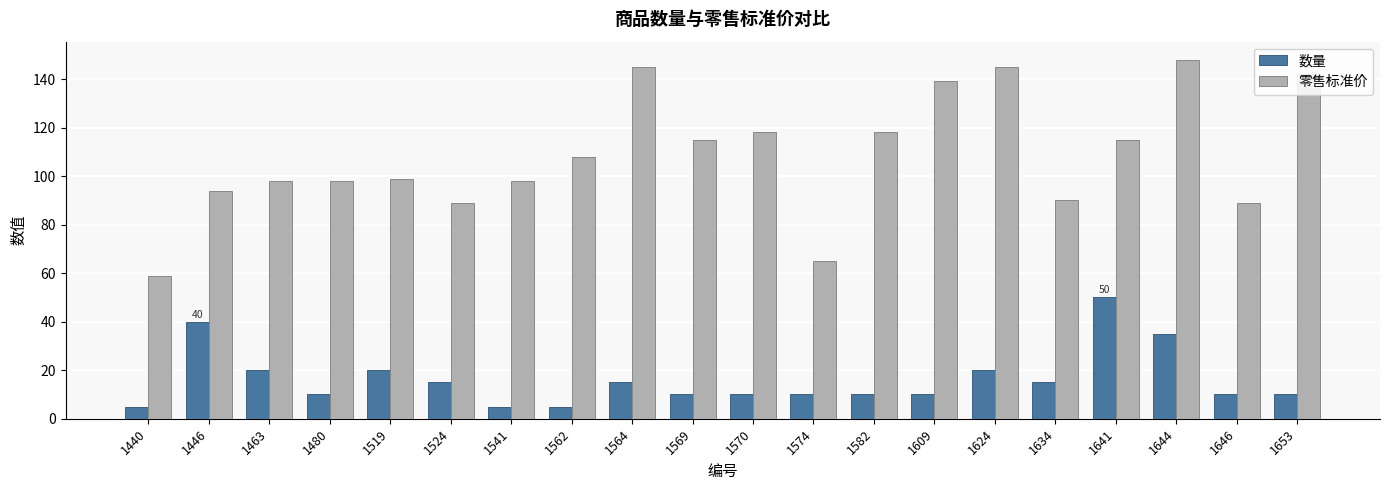

Reading left to right, transcribe all the data shown in this chart.

数量: 5	40	20	10	20	15	5	5	15	10	10	10	10	10	20	15	50	35	10	10
零售标准价: 59	94	98	98	99	89	98	108	145	115	118	65	118	139	145	90	115	148	89	142